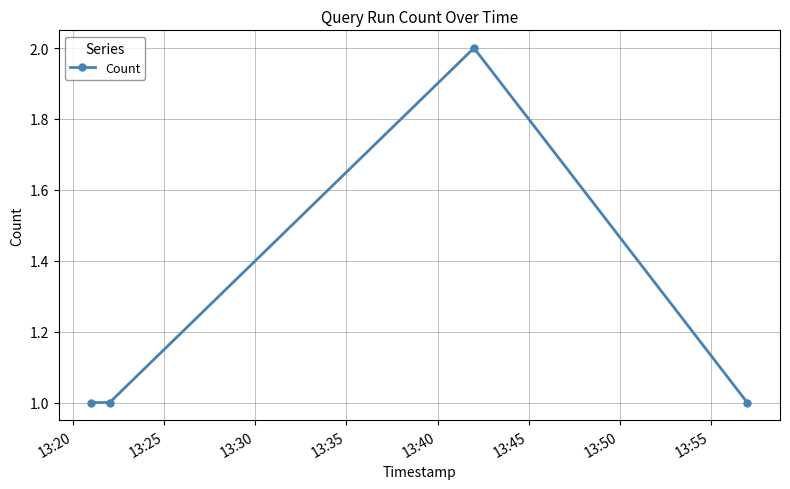

What is the value of the 3rd point from the left?

2